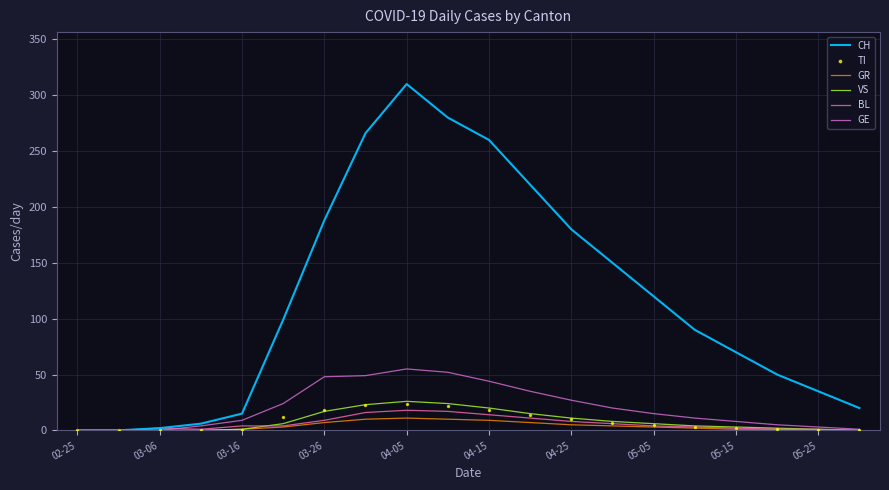

Which series has the largest total across all categories?

CH